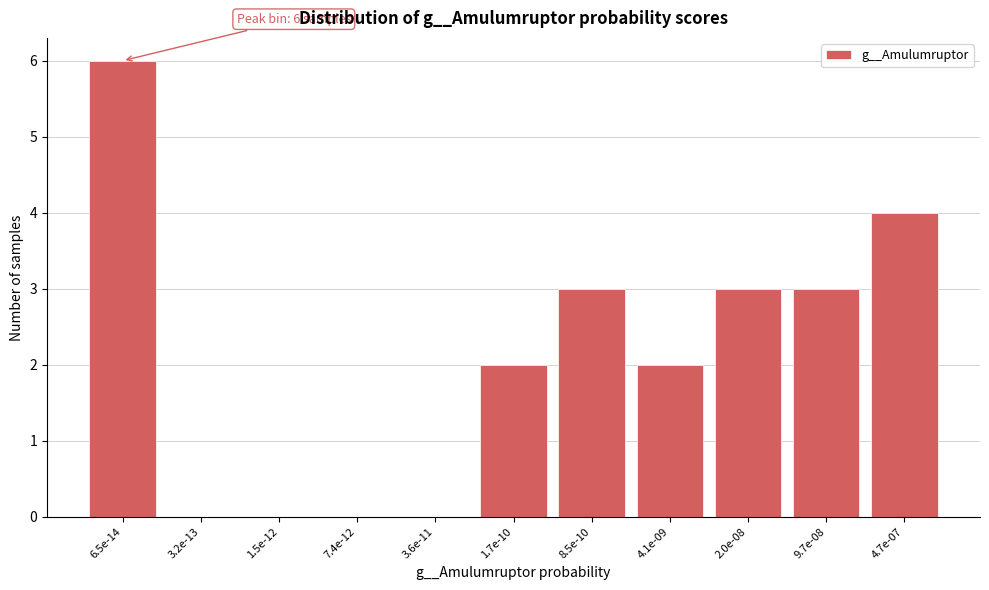

Reading left to right, extract all data points from this chart.

6.5e-14=6	3.2e-13=0	1.5e-12=0	7.4e-12=0	3.6e-11=0	1.7e-10=2	8.5e-10=3	4.1e-09=2	2.0e-08=3	9.7e-08=3	4.7e-07=4